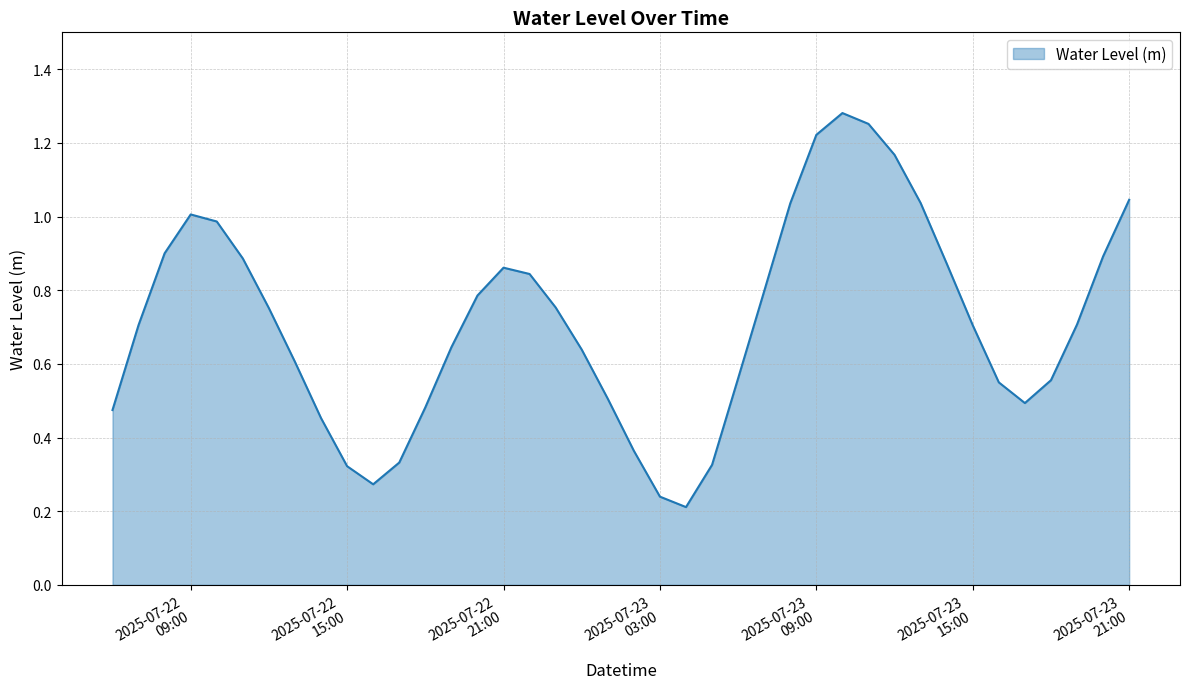

Reading right to left, list all the values displayed in this chart.

1.0	0.9	0.7	0.6	0.5	0.5	0.7	0.9	1.0	1.2	1.3	1.3	1.2	1.0	0.8	0.6	0.3	0.2	0.2	0.4	0.5	0.6	0.8	0.8	0.9	0.8	0.6	0.5	0.3	0.3	0.3	0.5	0.6	0.8	0.9	1.0	1.0	0.9	0.7	0.5